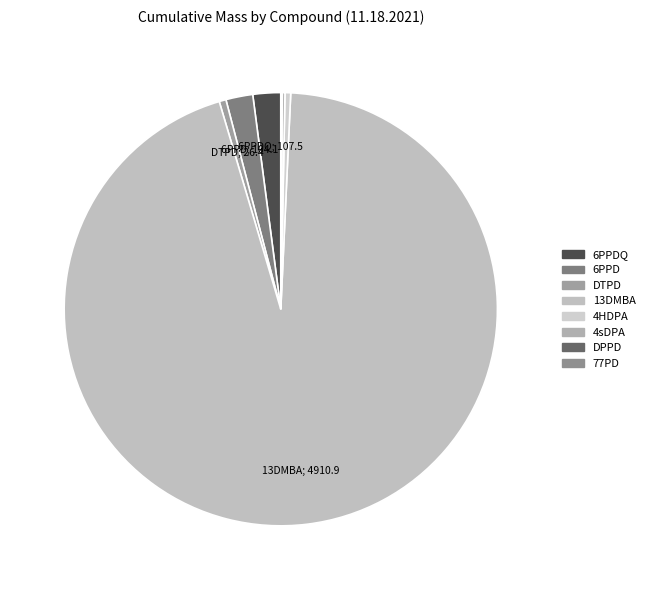

What is the largest slice in the pie chart?

13DMBA